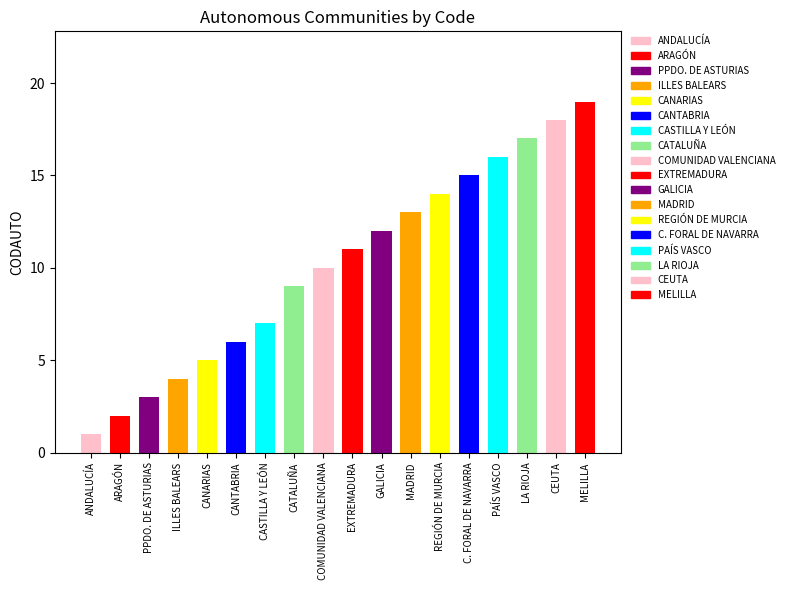

What is the value of the 3rd bar from the left?

3